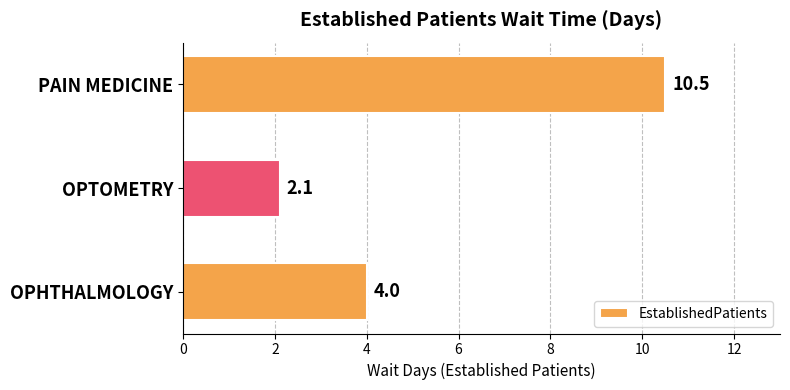

List the labels in order of value, smallest first.

OPTOMETRY, OPHTHALMOLOGY, PAIN MEDICINE